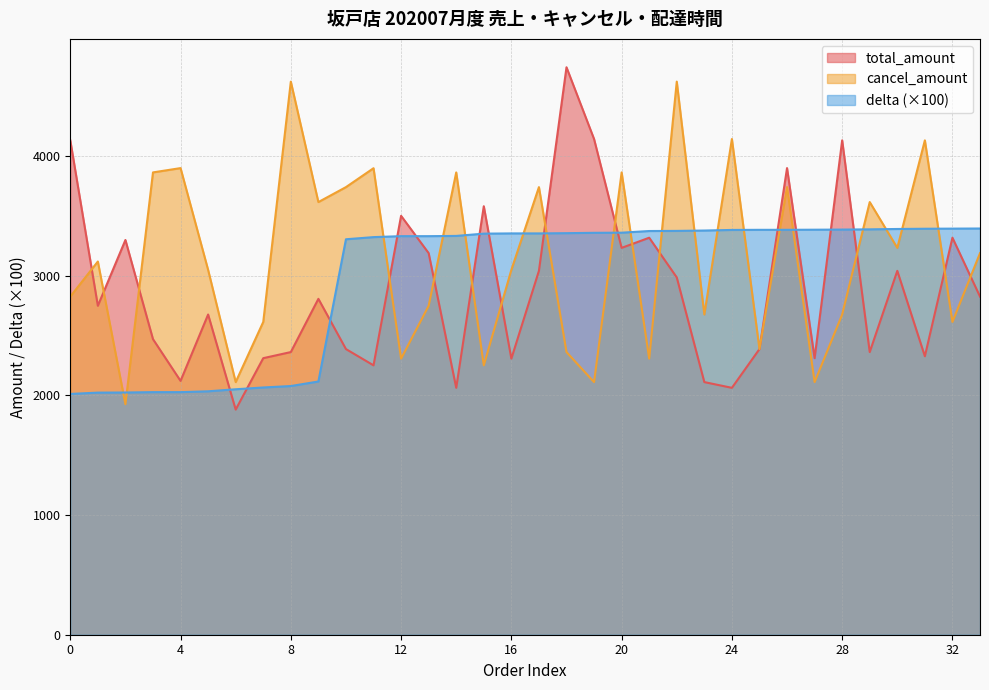

What are all the series names shown in the legend?

total_amount, cancel_amount, delta (×100)